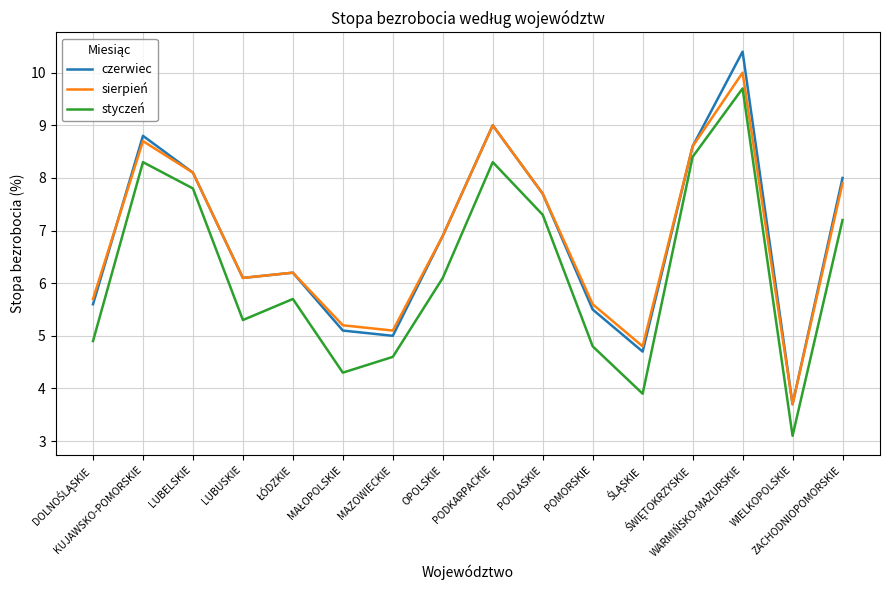

At which category does the chart reach its peak across all series?

WARMIŃSKO-MAZURSKIE